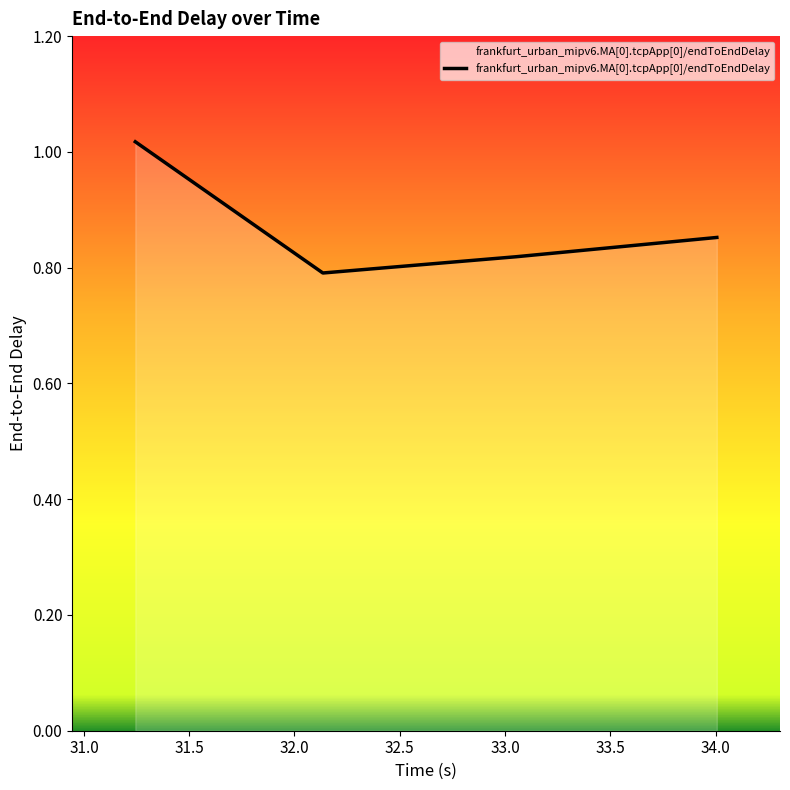

True or false: there are more than 0 points higher than both neighbors.

False